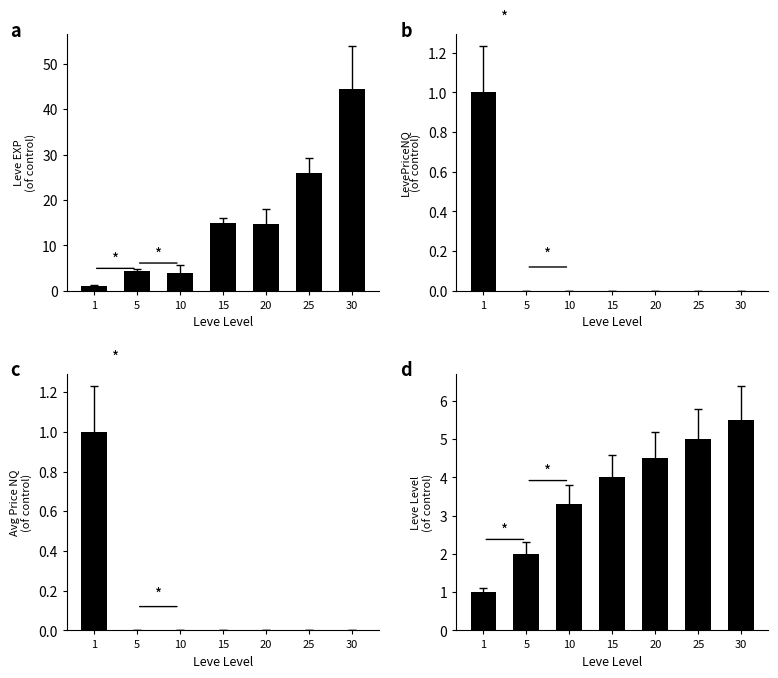

How many values in the Leve EXP
(of control) series are below 14?

3